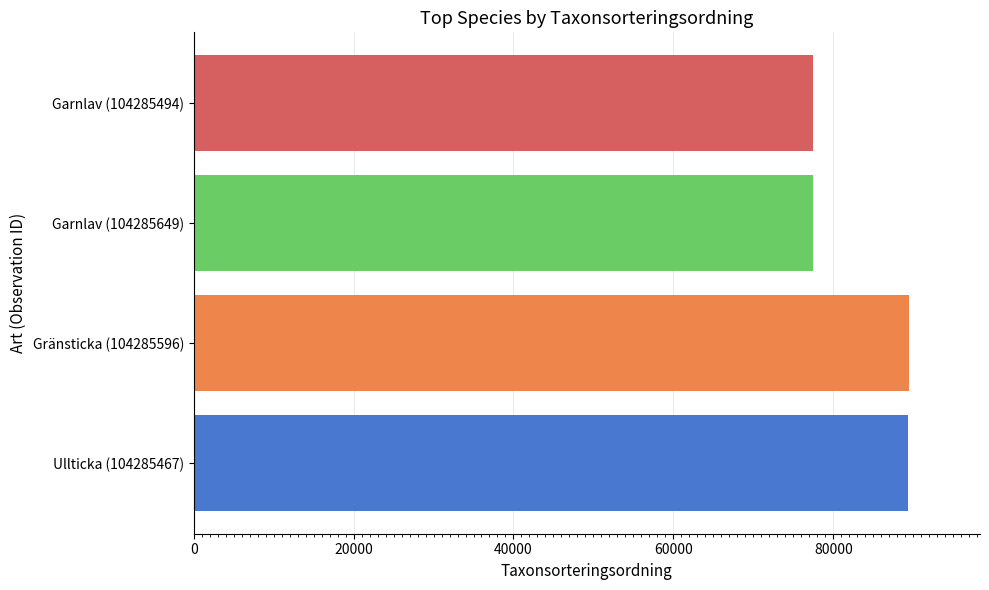

True or false: the data shows 34323 at Garnlav (104285649).

False